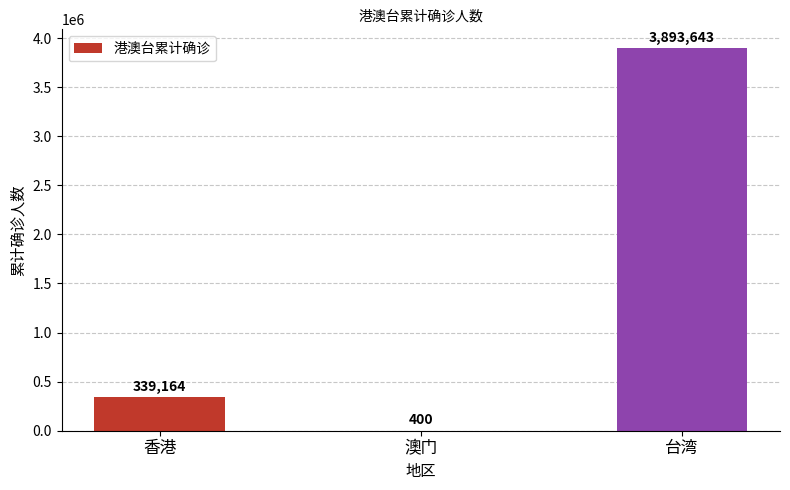

What is the sum of all values?

4233207